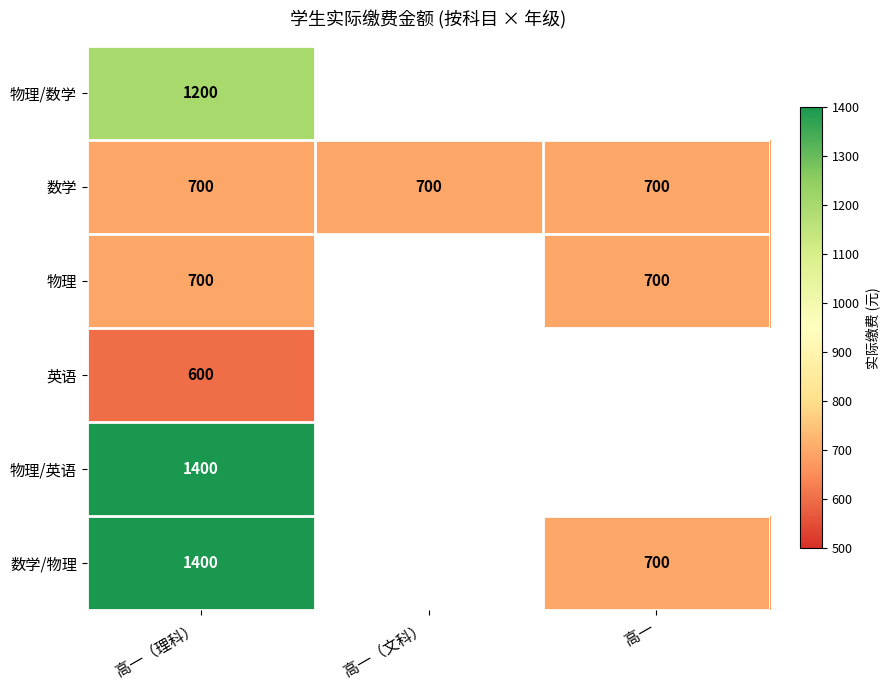

Rank the series by their maximum value, from highest to lowest.

物理/英语, 数学/物理, 物理/数学, 数学, 物理, 英语